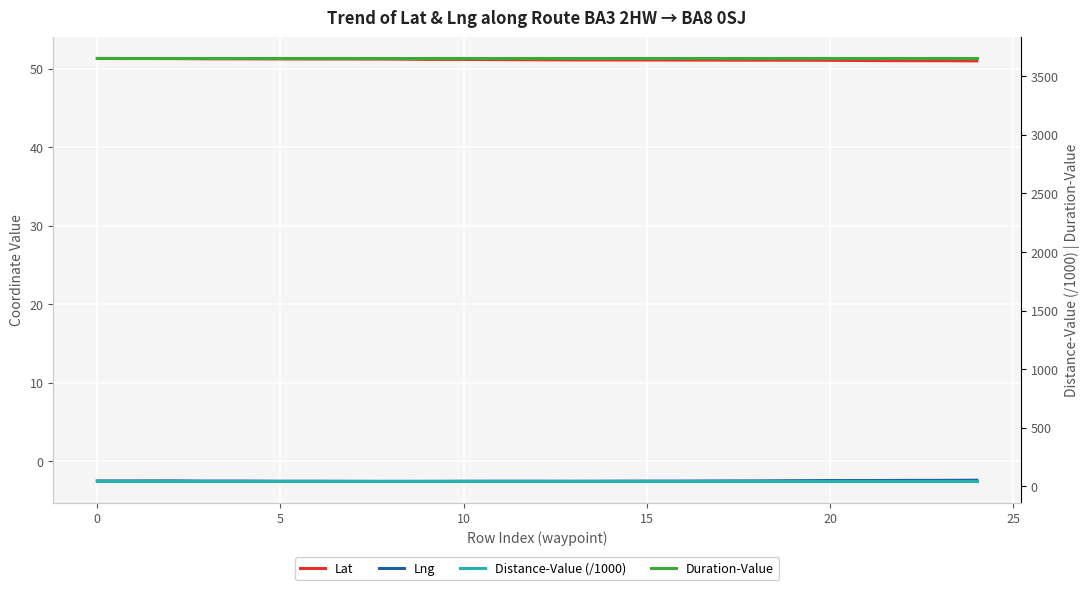

Is the value of Lat at 10 greater than the value of Lng at 9?

Yes